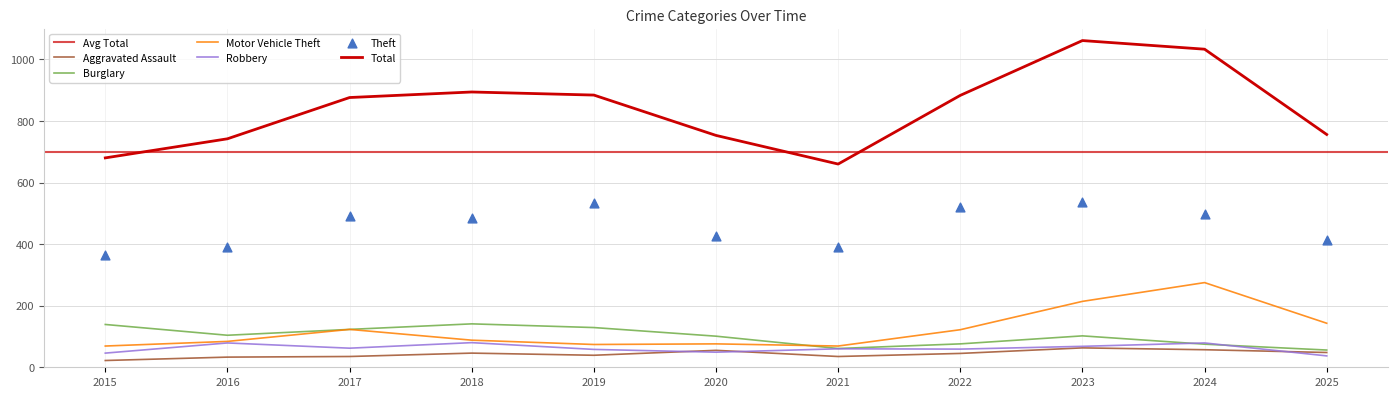

At how many categories does at least one series exceed 602?

11